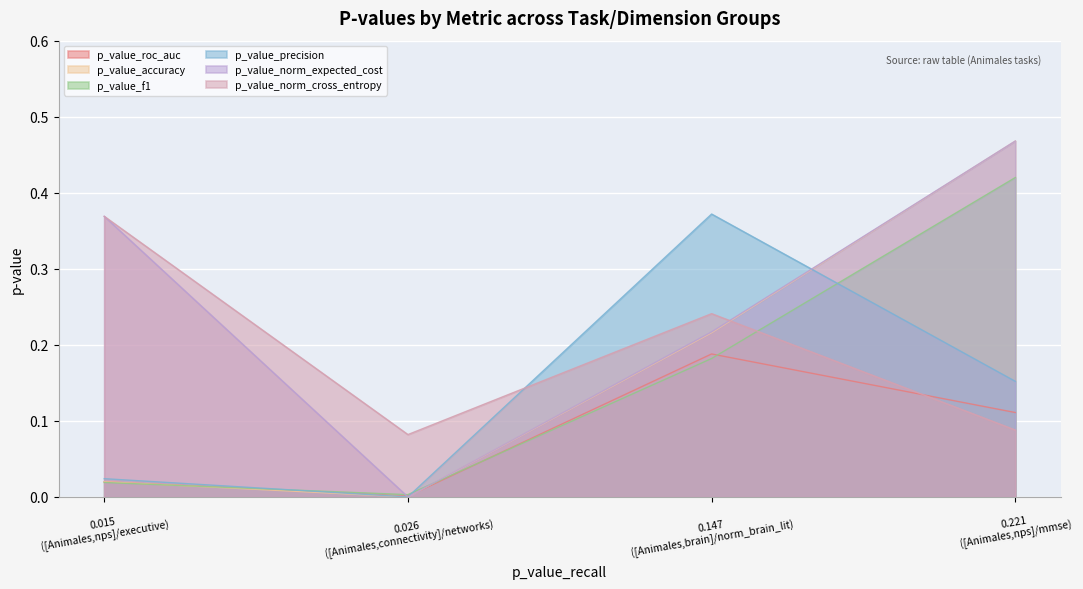

Which series has the largest total across all categories?

p_value_norm_expected_cost